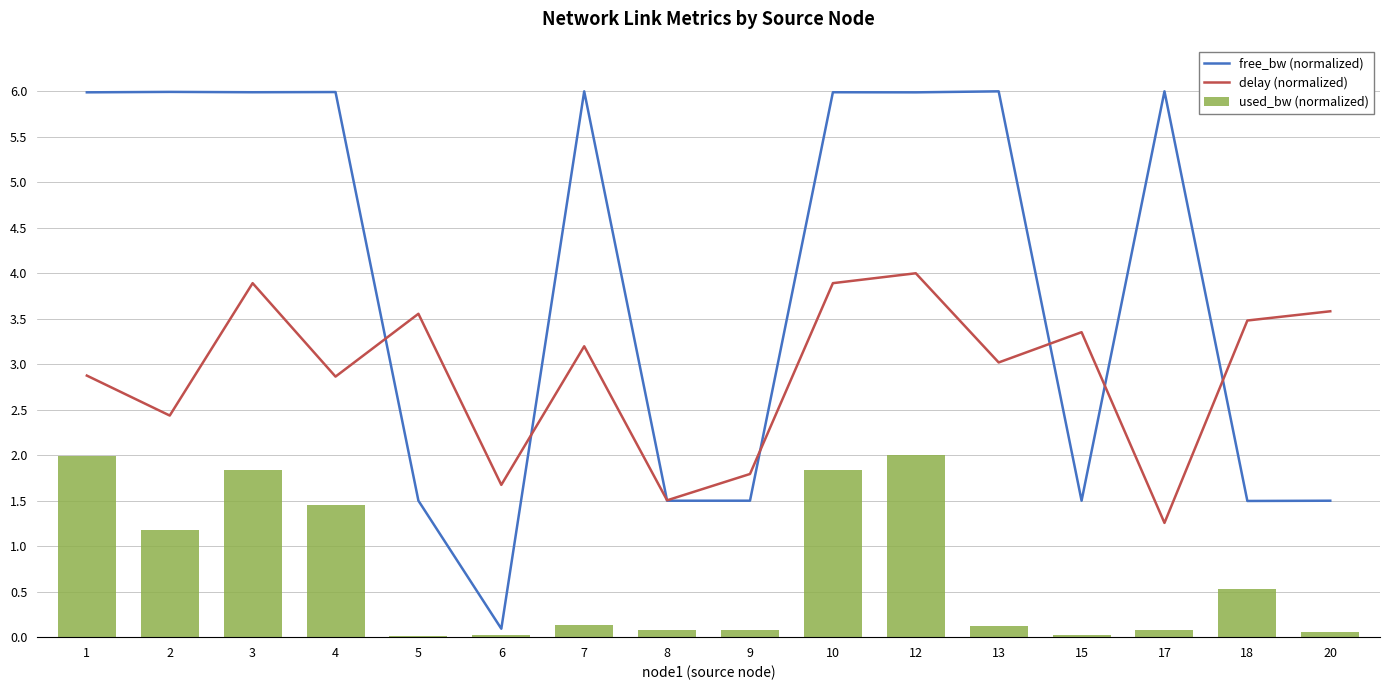

True or false: used_bw (normalized) has a value of 0.0 at 15.

False